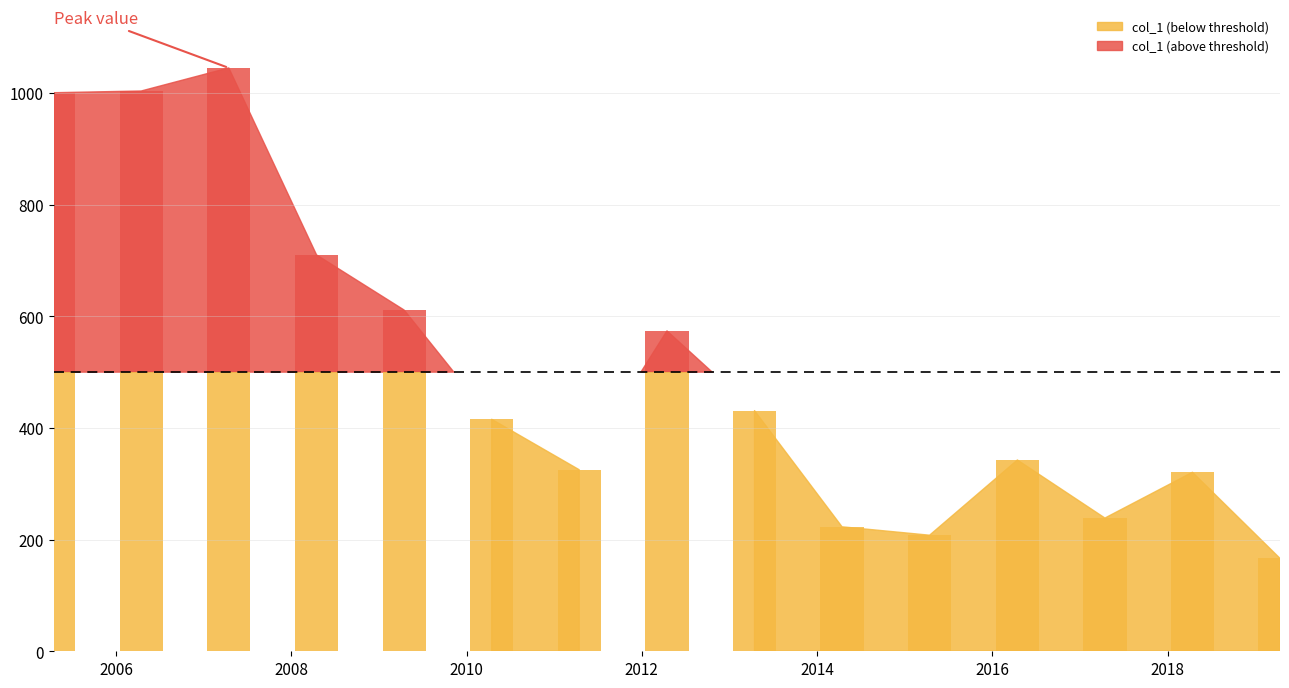

Rank the categories by value from lowest to highest.

2019-04-15, 2015-04-15, 2014-04-15, 2017-04-15, 2018-04-15, 2011-04-15, 2016-04-15, 2010-04-15, 2013-04-15, 2012-04-15, 2009-04-15, 2008-04-15, 2005-04-15, 2006-04-15, 2007-04-15